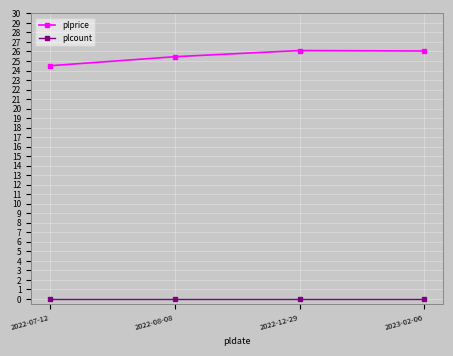

What is the highest value of the plprice series?

26.1